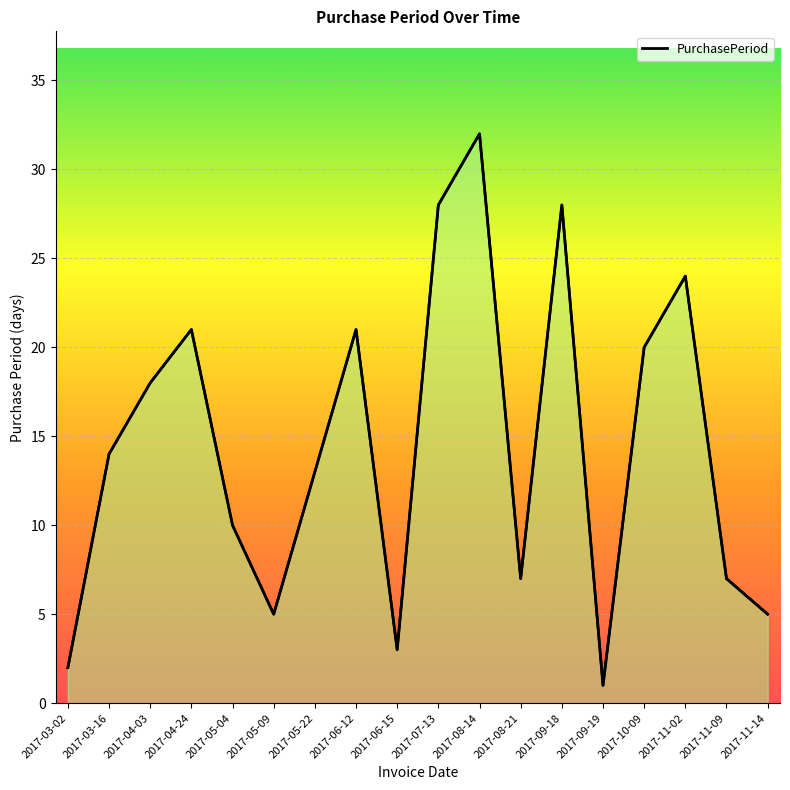

Reading left to right, transcribe all the data shown in this chart.

2017-03-02=2	2017-03-16=14	2017-04-03=18	2017-04-24=21	2017-05-04=10	2017-05-09=5	2017-05-22=13	2017-06-12=21	2017-06-15=3	2017-07-13=28	2017-08-14=32	2017-08-21=7	2017-09-18=28	2017-09-19=1	2017-10-09=20	2017-11-02=24	2017-11-09=7	2017-11-14=5